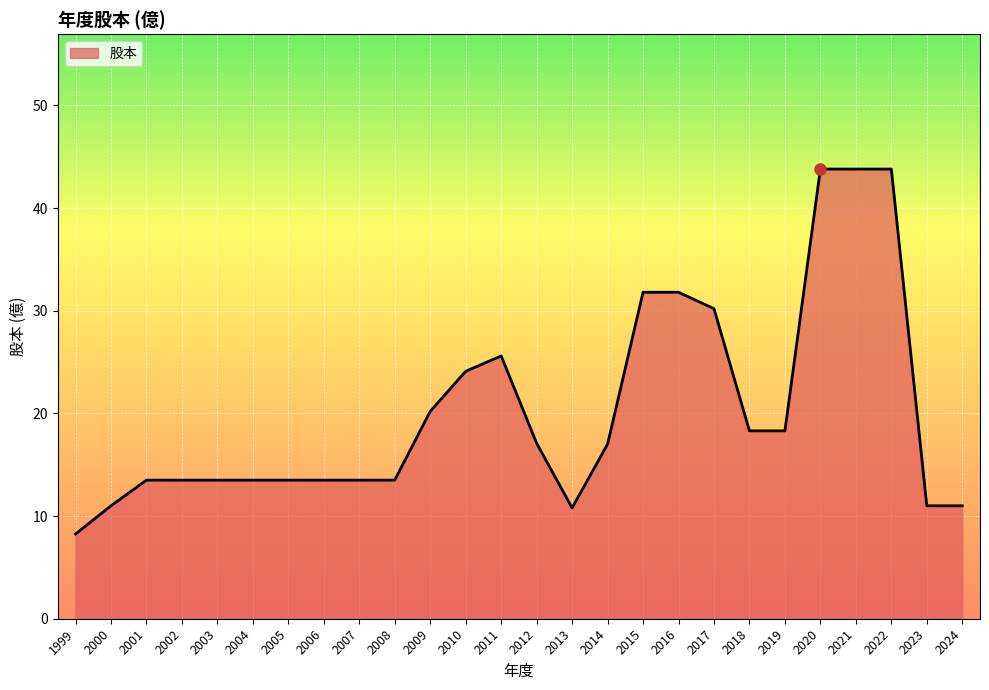

At which label is the value closest to 26?

2011